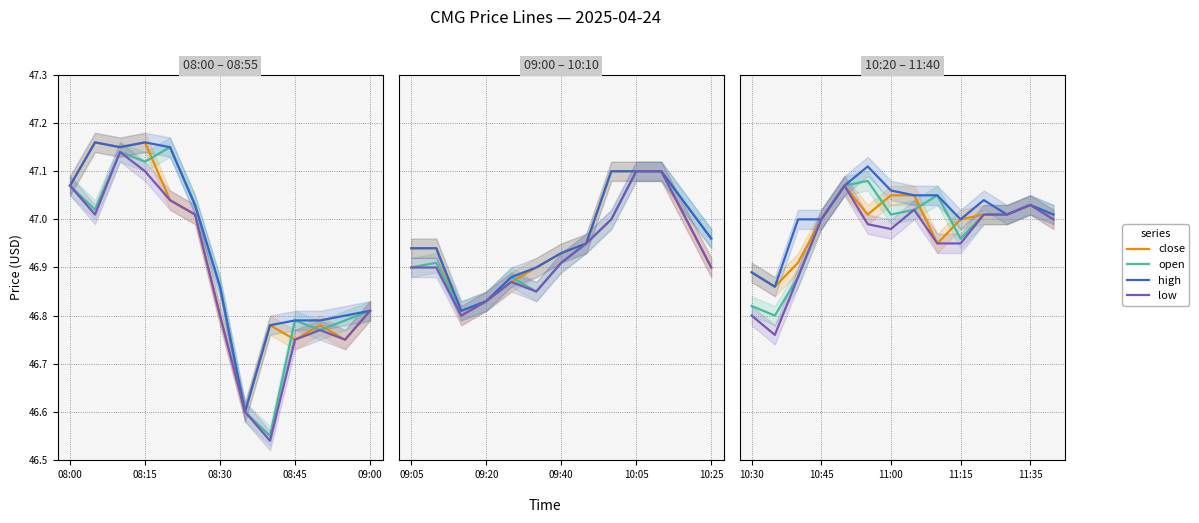

What position from the right is 11?

3